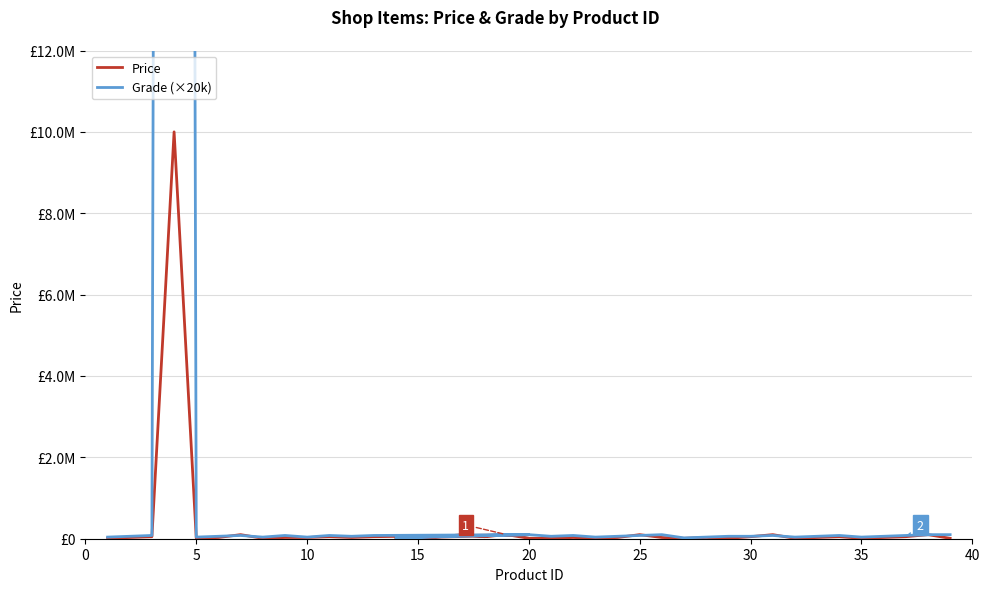

Rank the series by their maximum value, from highest to lowest.

Grade (×20k), Price